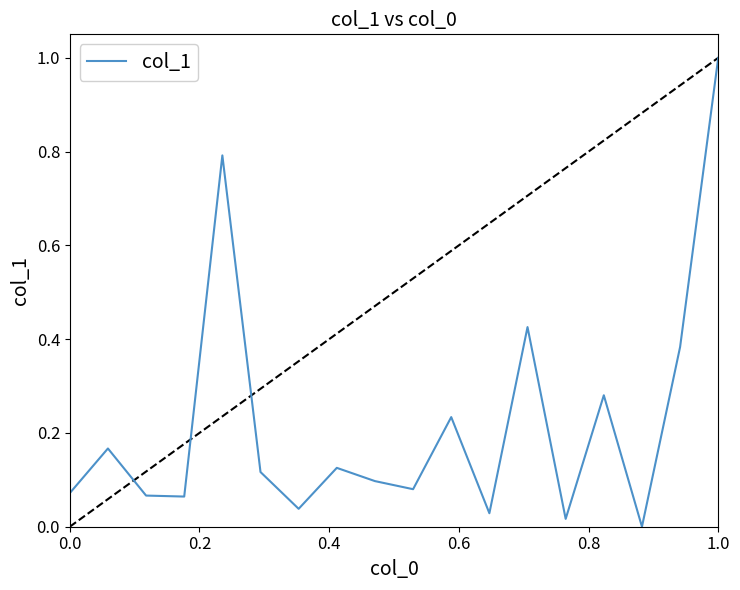

What is the difference between the maximum and minimum values?

1.0